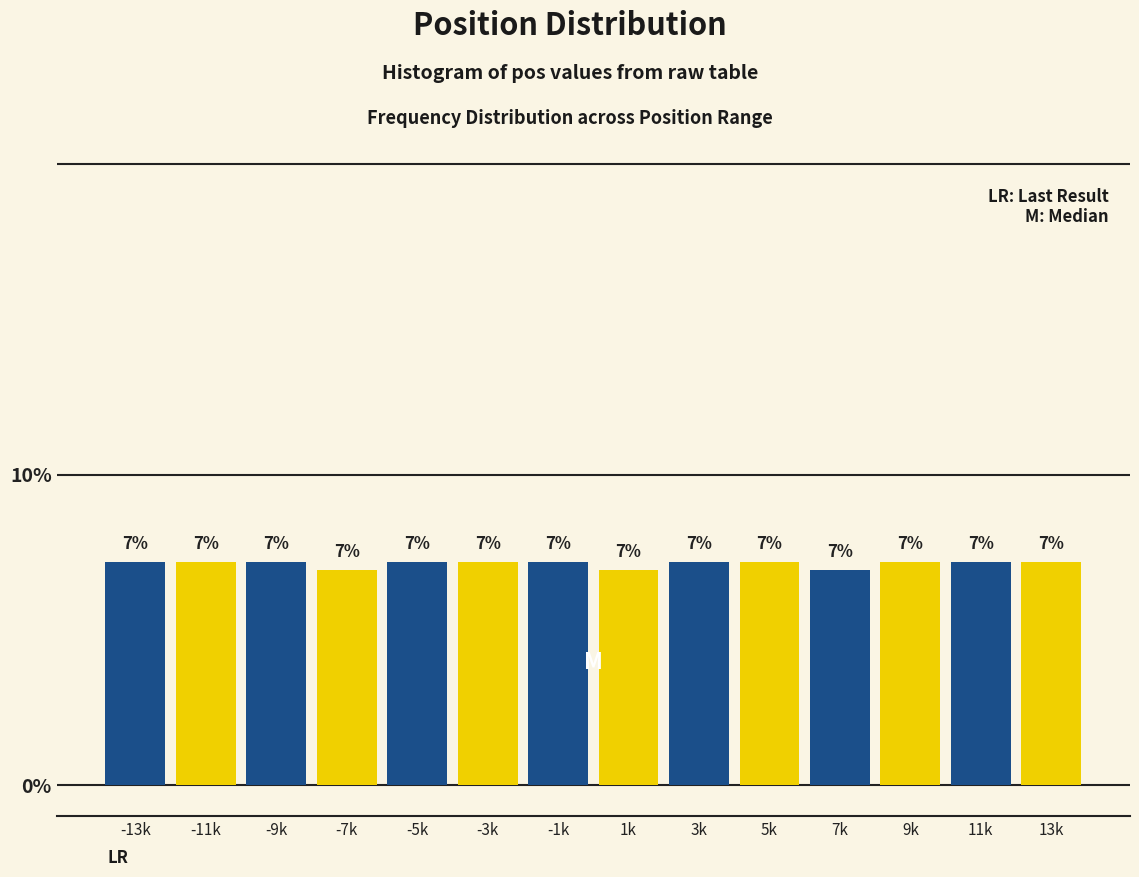

How many bars are there in total?

14